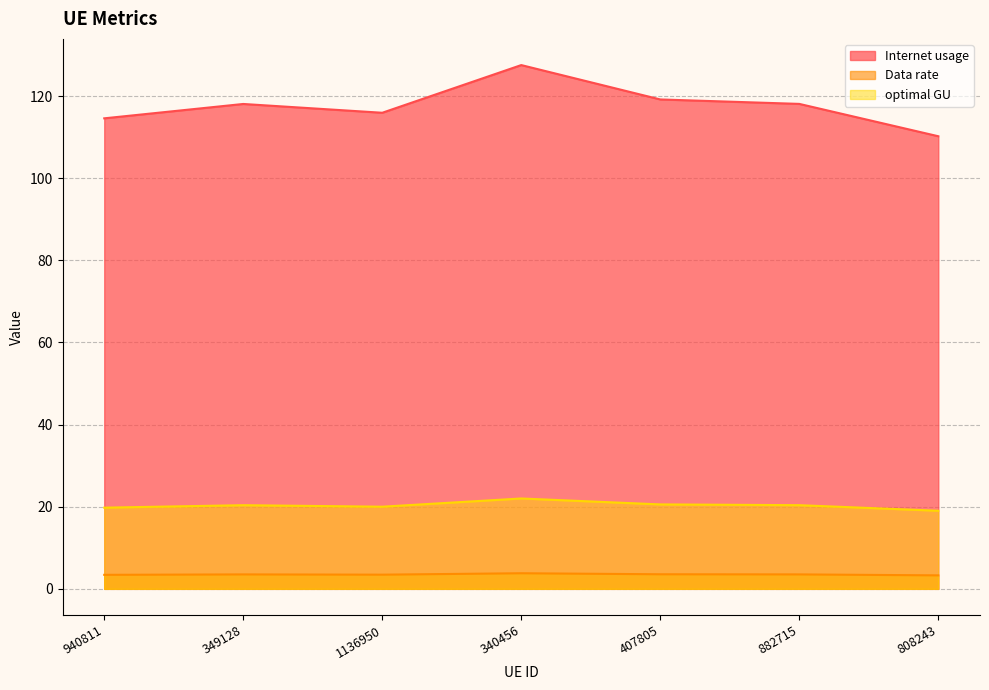

What position from the right is 340456?

4